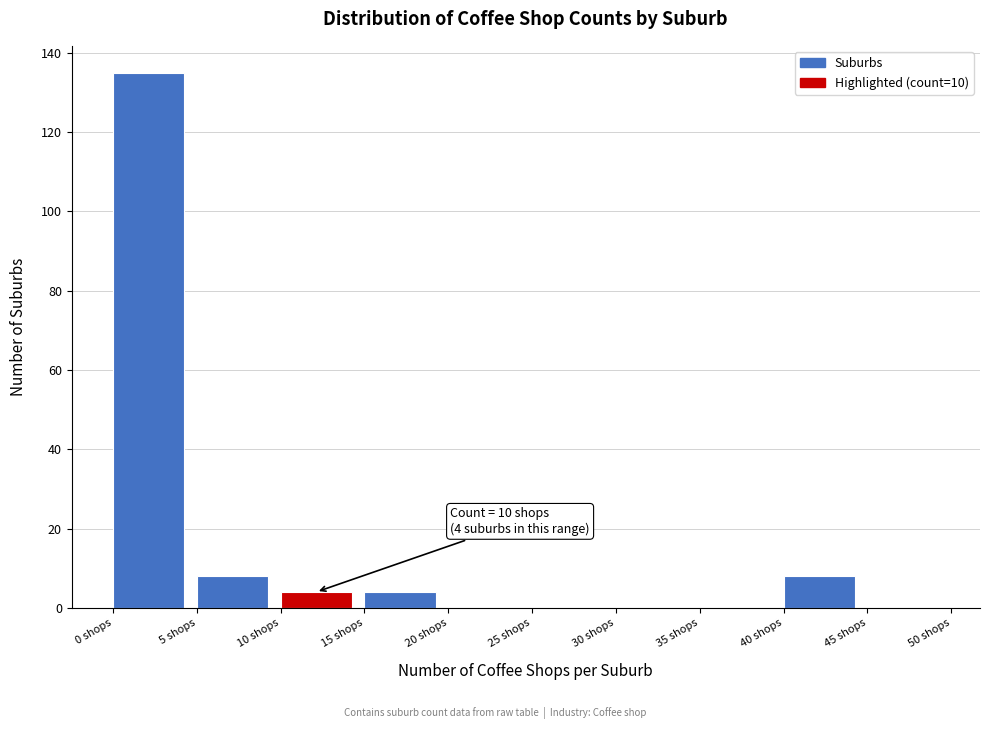

Over which range of the x-axis is the bar tallest?

0 to 5